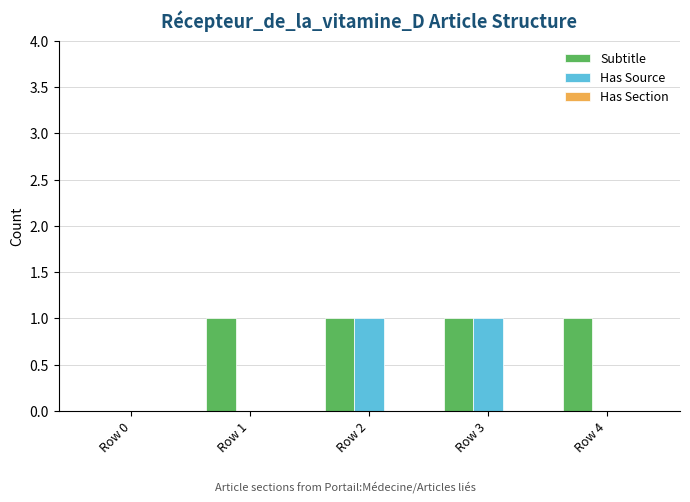

What is the sum of all Subtitle values?

4